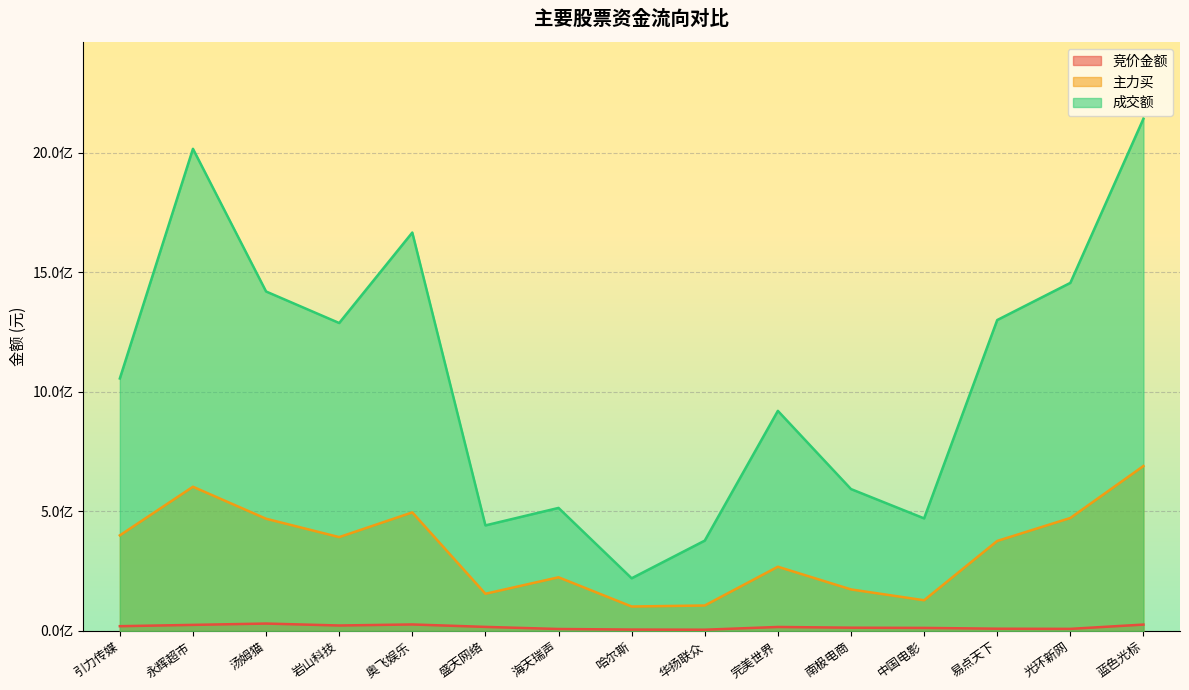

How many interior local valleys does the 主力买 series have?

4